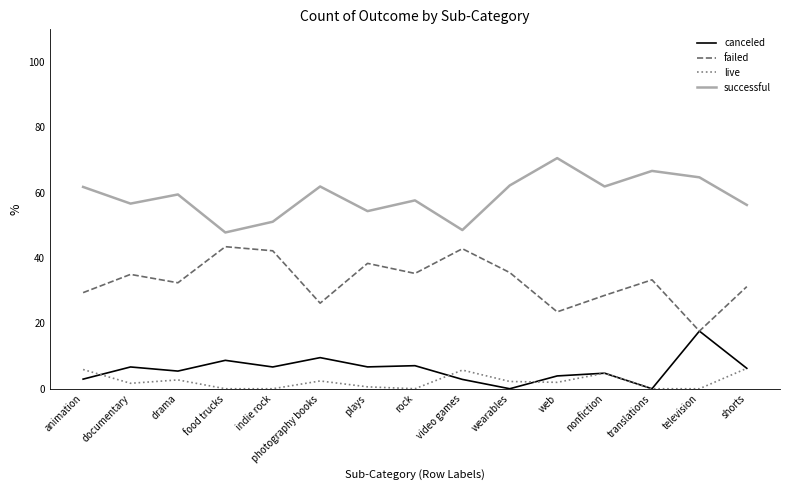

What is the difference between the live values at video games and indie rock?

5.7